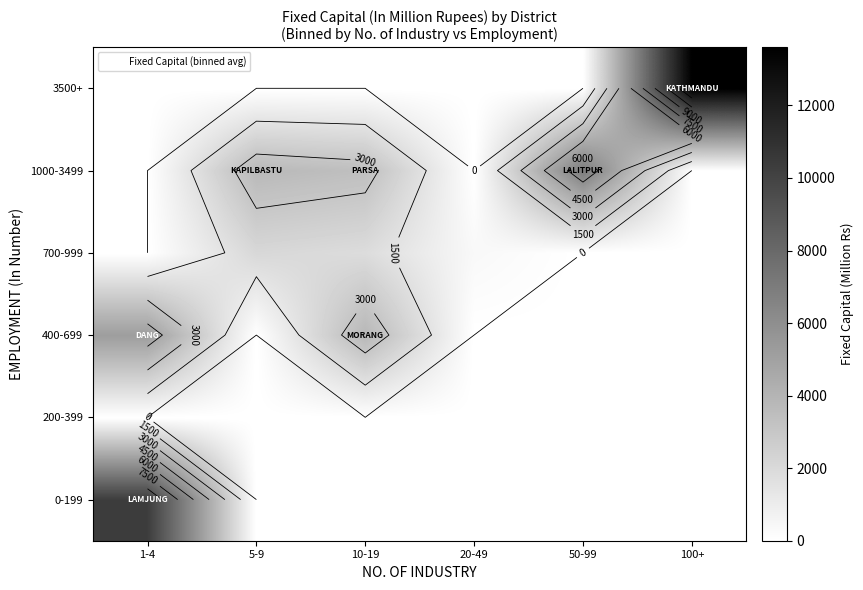

At how many categories does at least one series exceed 13560?

1